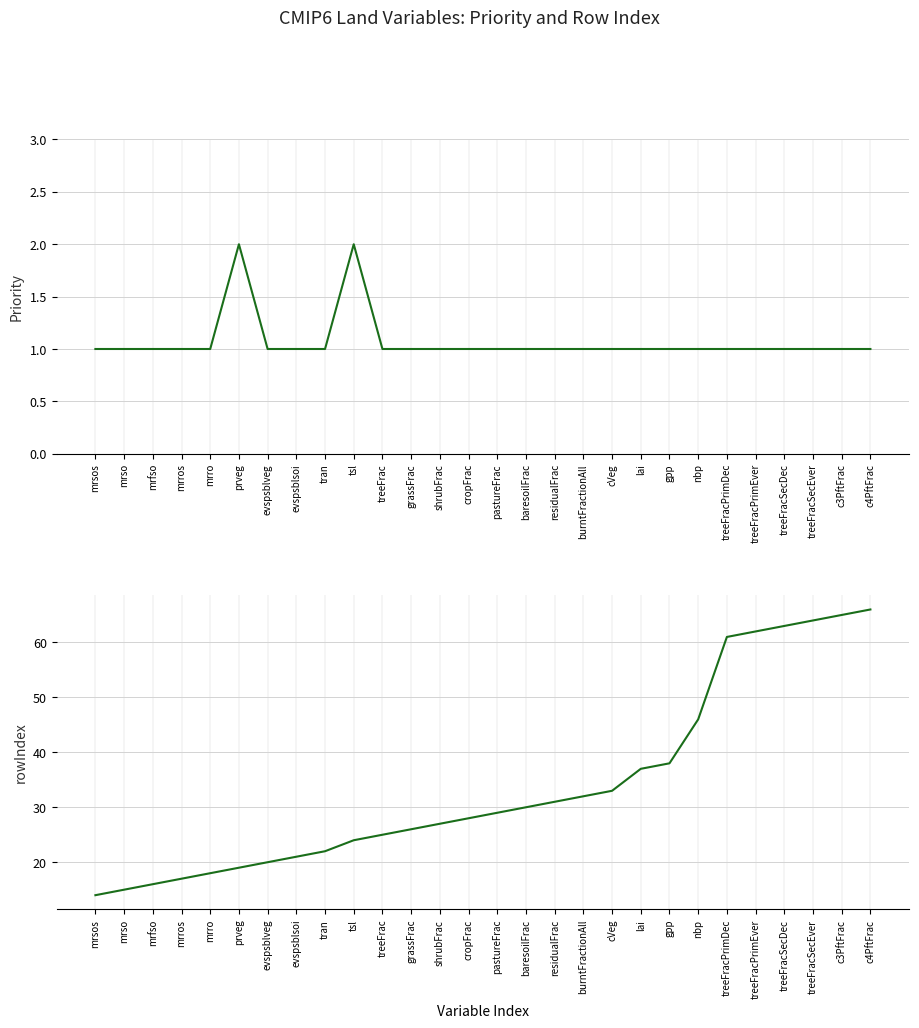

Read the rowIndex value at lai, to the nearest 5.

35